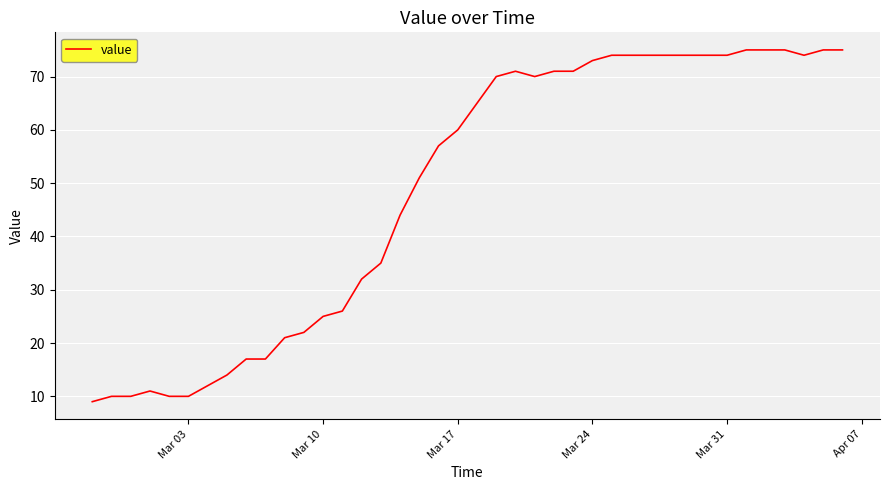

What is the difference between the maximum and minimum values?

66